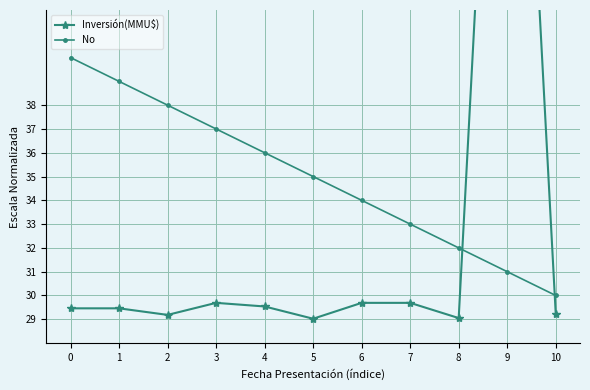

What are all the series names shown in the legend?

Inversión(MMU$), No